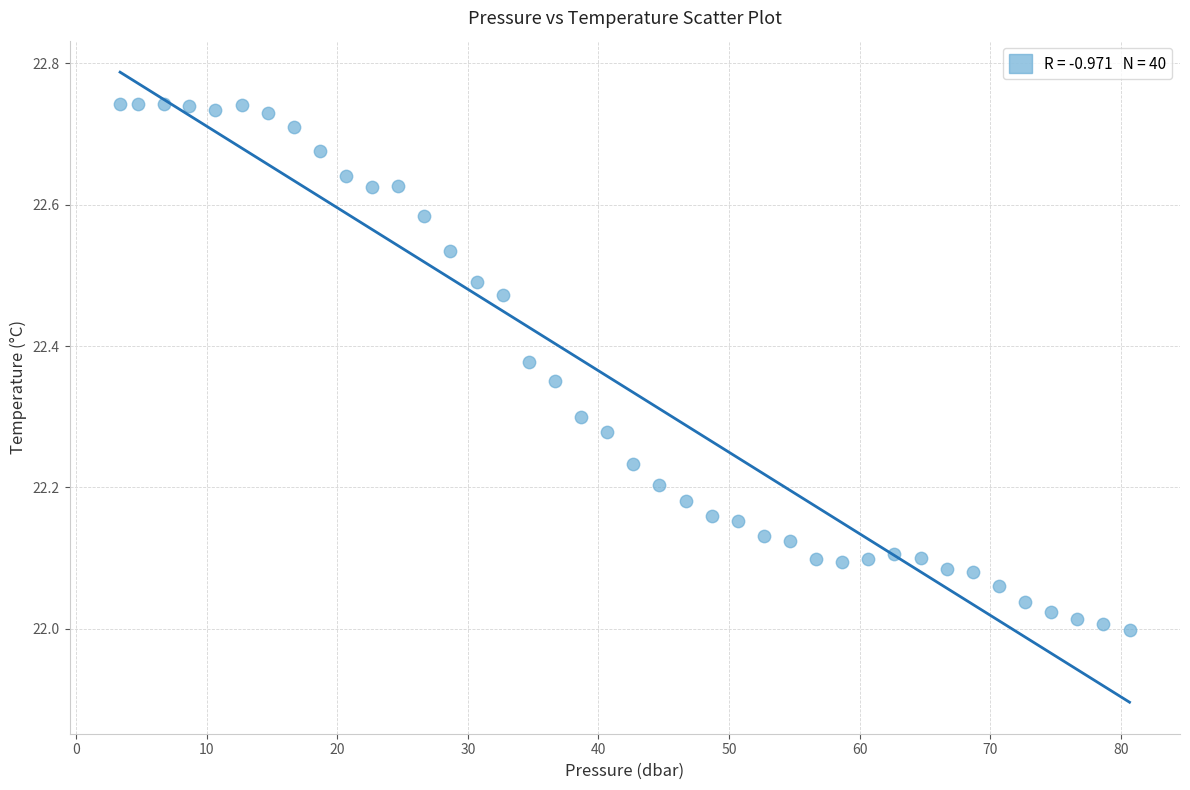

What is the range of X values (max minus min)?

77.3